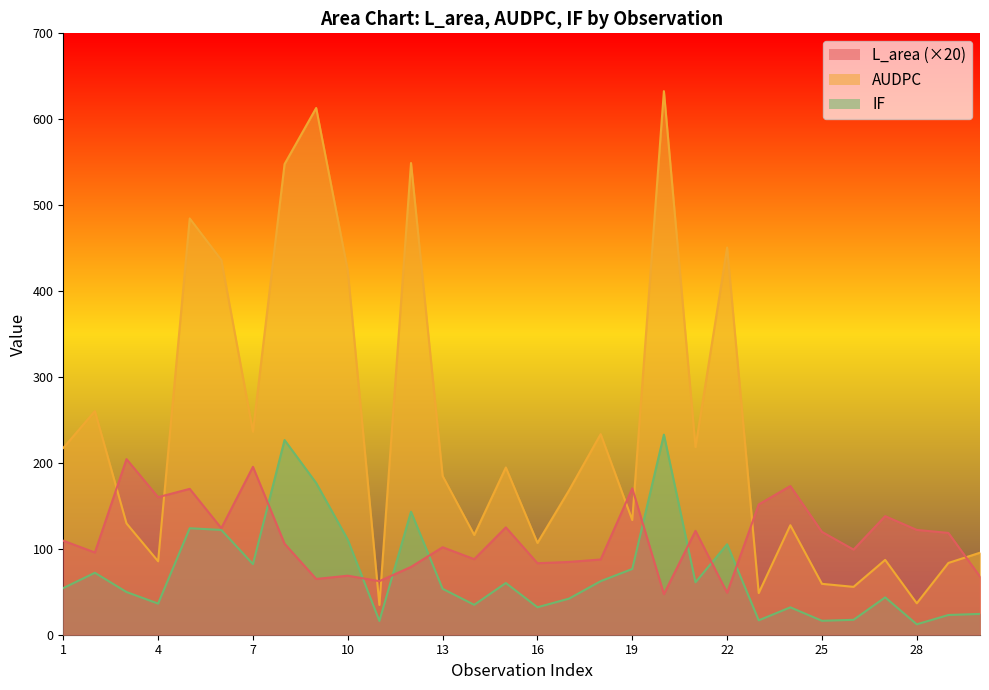

List the series in order of their overall mean, highest first.

AUDPC, L_area, IF